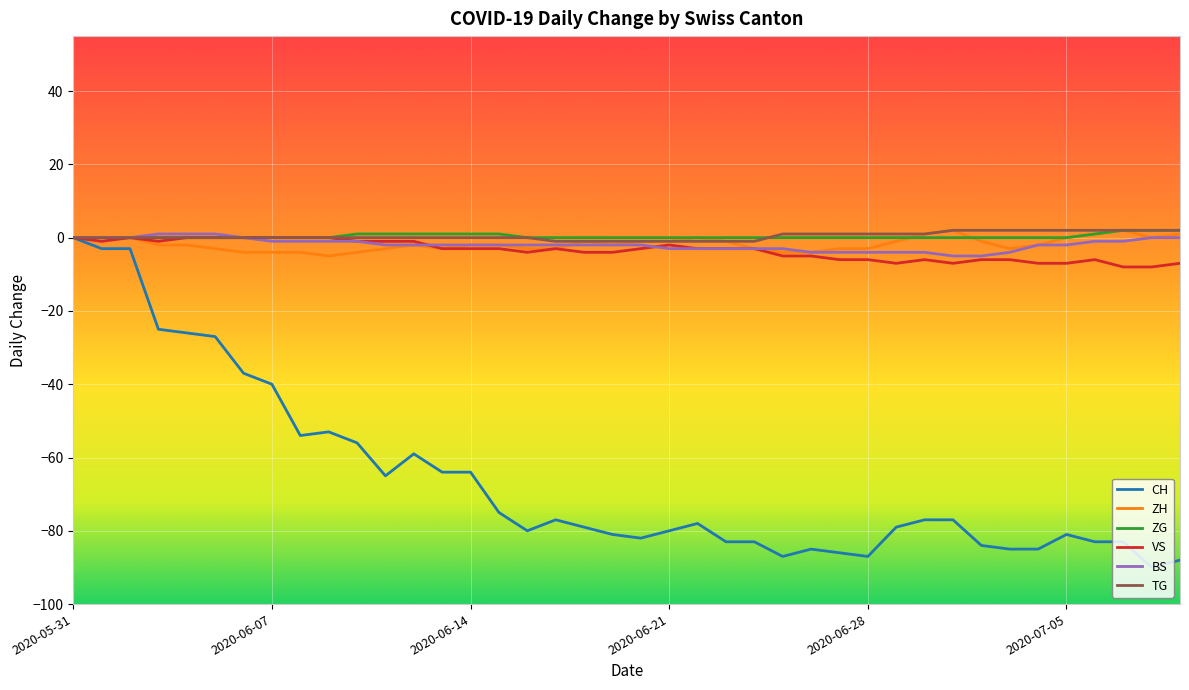

Count the number of categories in the chart.

40